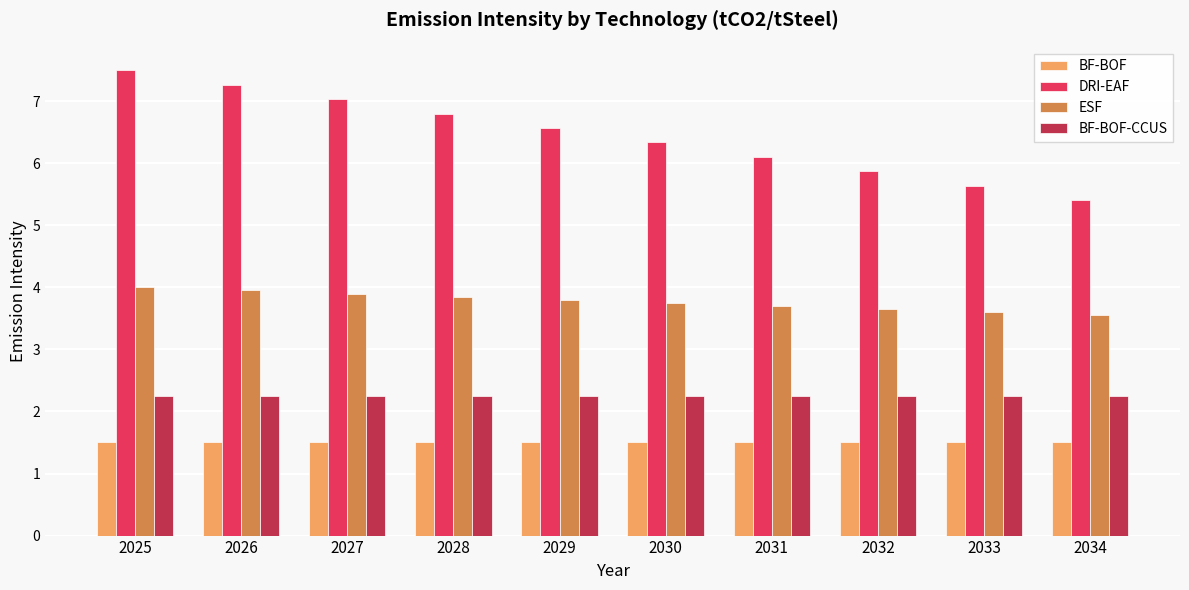

What is the value of the BF-BOF bar at the 6th from the left?

1.5